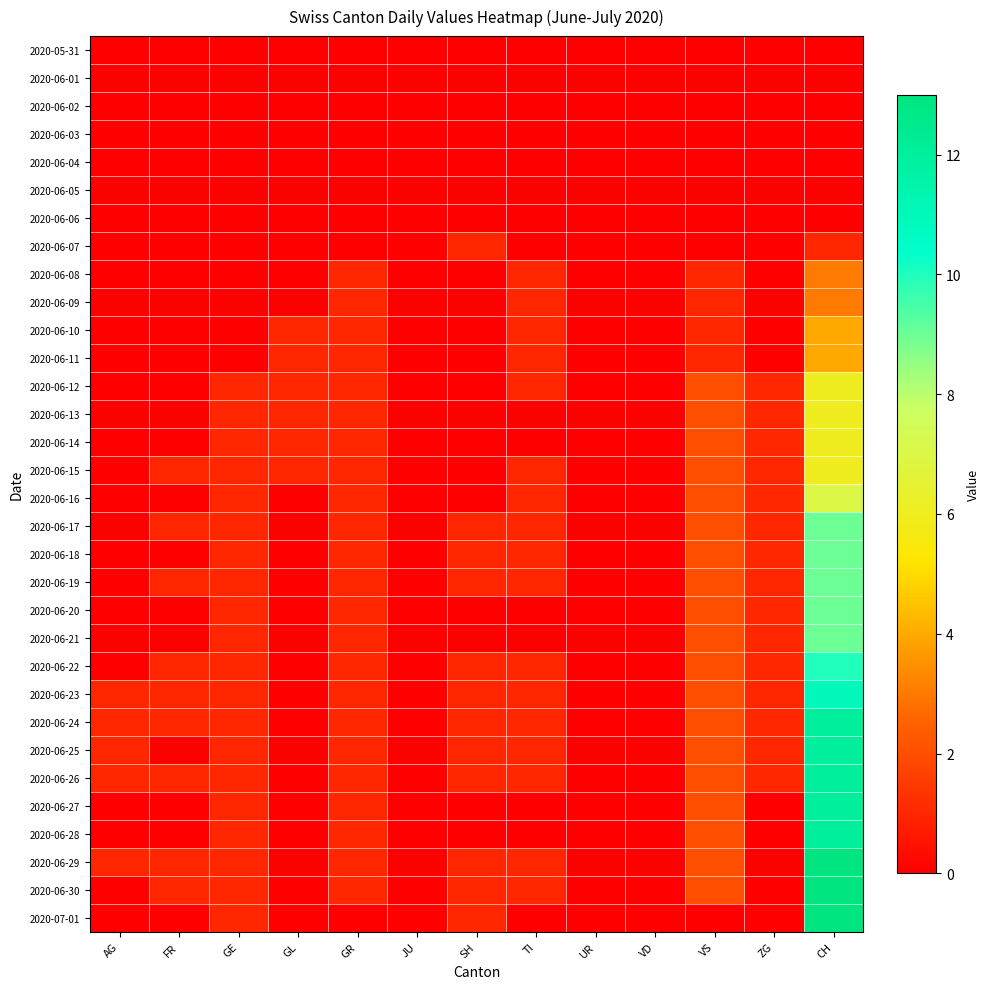

Rank the series at VS from highest to lowest value.

2020-06-12, 2020-06-13, 2020-06-14, 2020-06-15, 2020-06-16, 2020-06-17, 2020-06-18, 2020-06-19, 2020-06-20, 2020-06-21, 2020-06-22, 2020-06-23, 2020-06-24, 2020-06-25, 2020-06-26, 2020-06-27, 2020-06-28, 2020-06-29, 2020-06-30, 2020-06-08, 2020-06-09, 2020-06-10, 2020-06-11, 2020-05-31, 2020-06-01, 2020-06-02, 2020-06-03, 2020-06-04, 2020-06-05, 2020-06-06, 2020-06-07, 2020-07-01